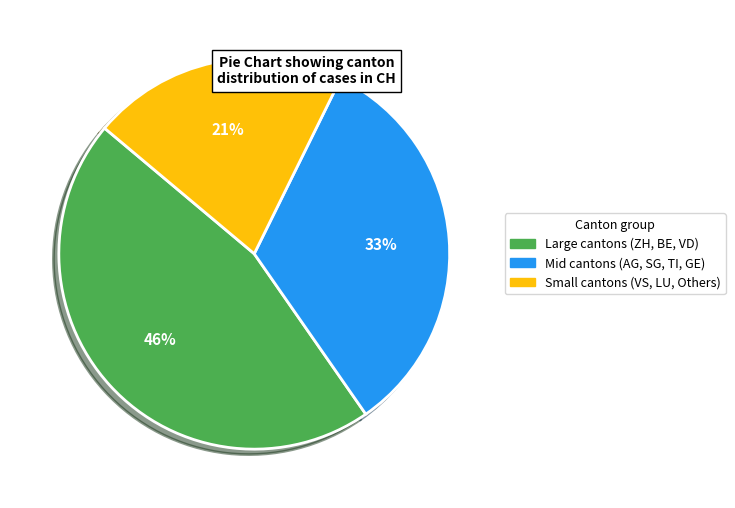

To the nearest percent, what is the difference between the largest and smallest slice percentages?

25%